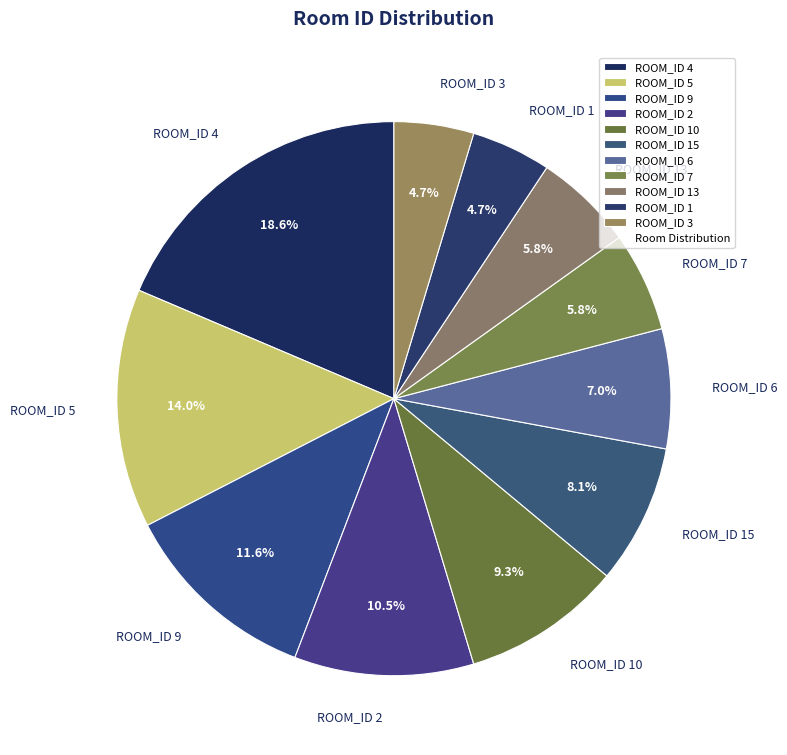

What is the largest slice in the pie chart?

ROOM_ID 4